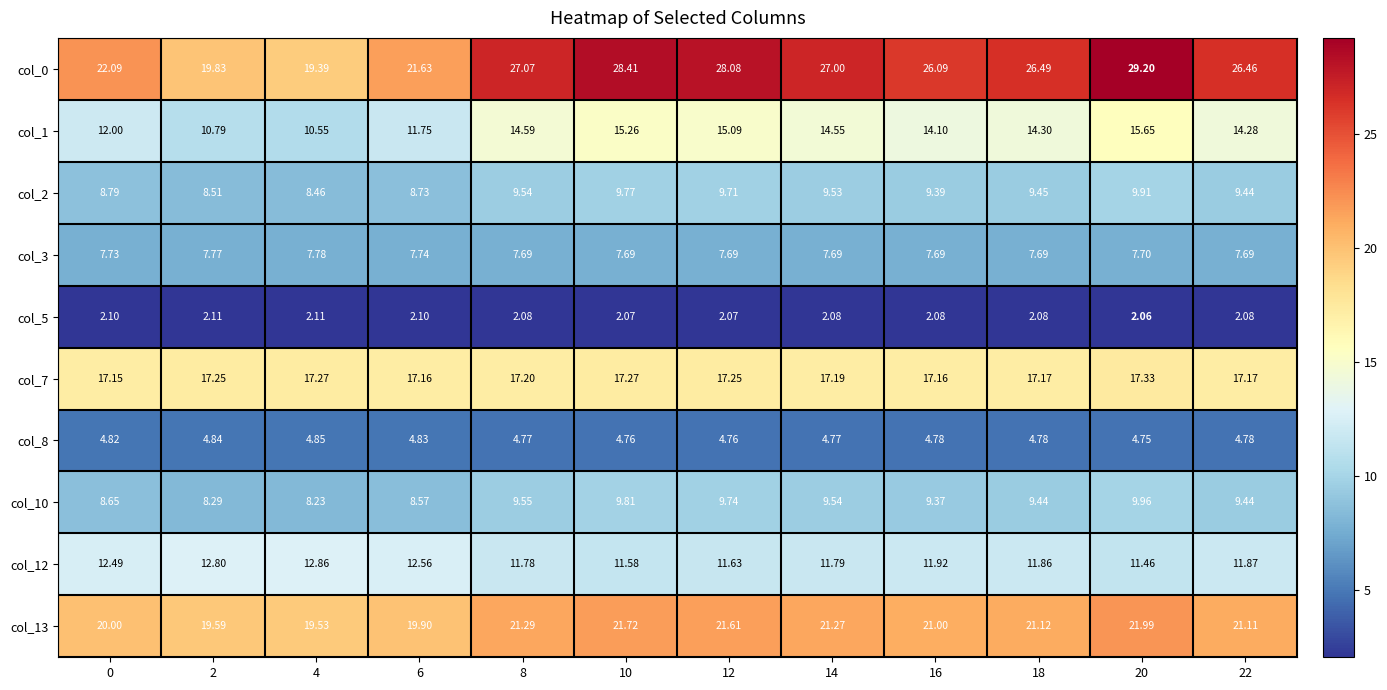

Which series has the largest range (max minus min)?

col_0